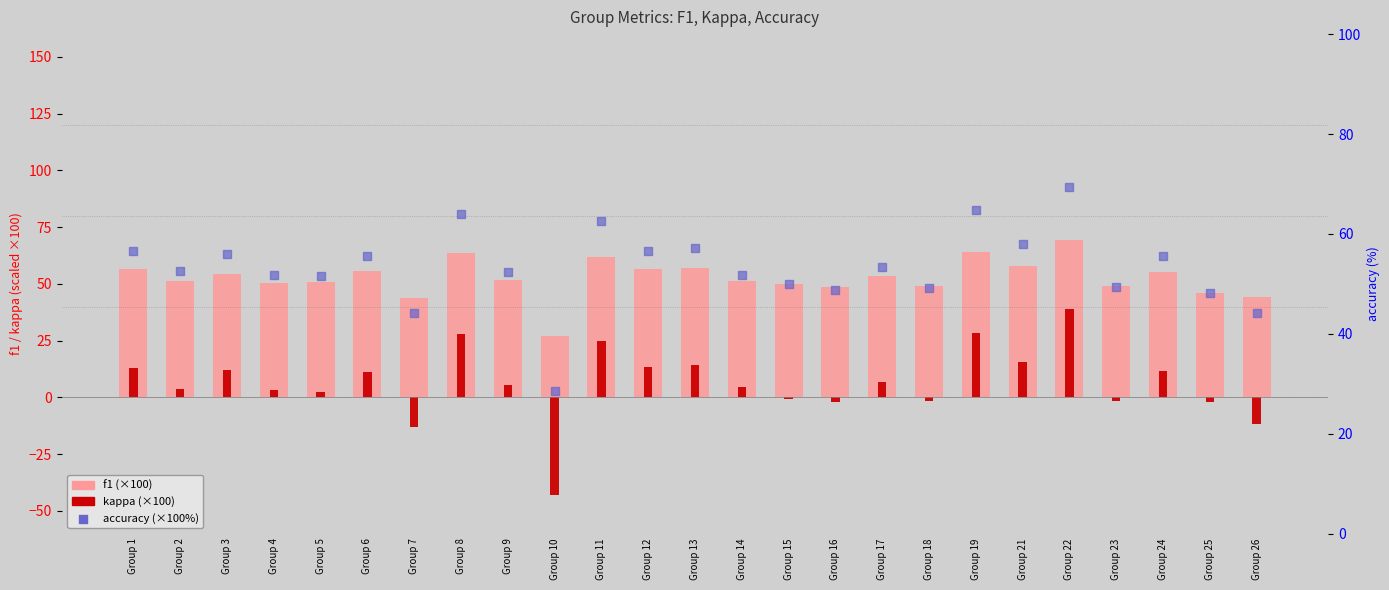

Is the value of accuracy (×100%) at Group 22 greater than the value of f1 (×100) at Group 13?

Yes